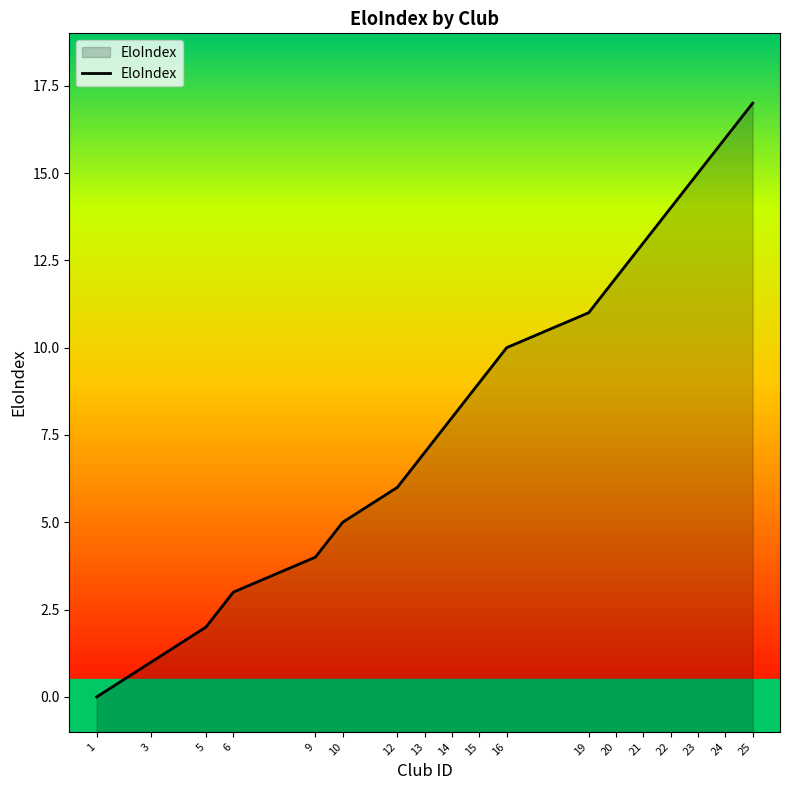

Is it true that the value at 21 is 5?

False